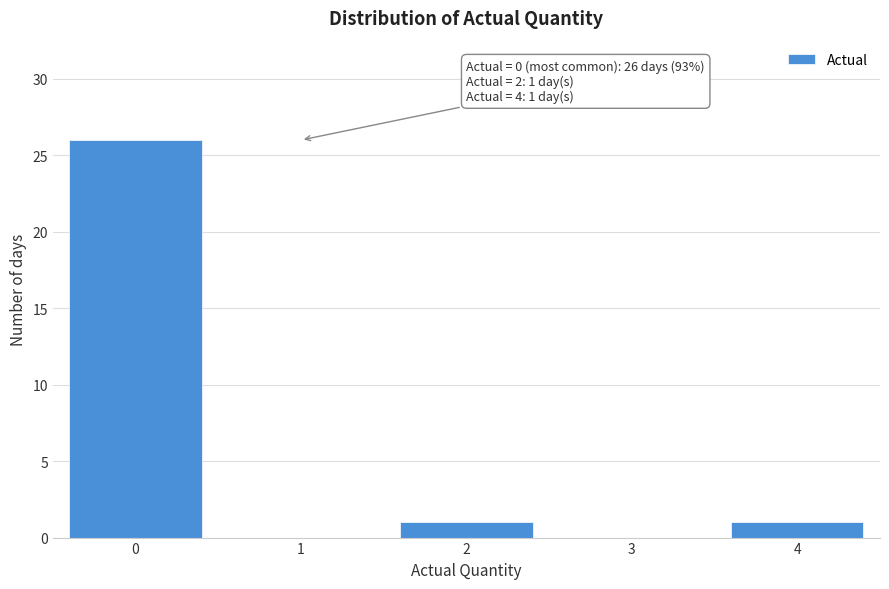

Reading left to right, transcribe all the data shown in this chart.

0=26	1=0	2=1	3=0	4=1